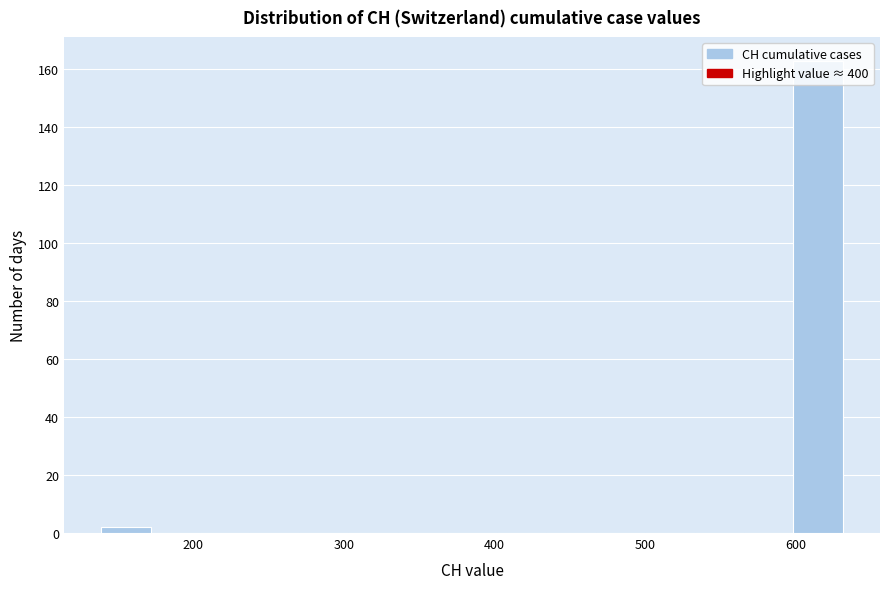

Around what value on the x-axis is the tallest bar? Give the approximate position of its centre, as read against the axis.

610